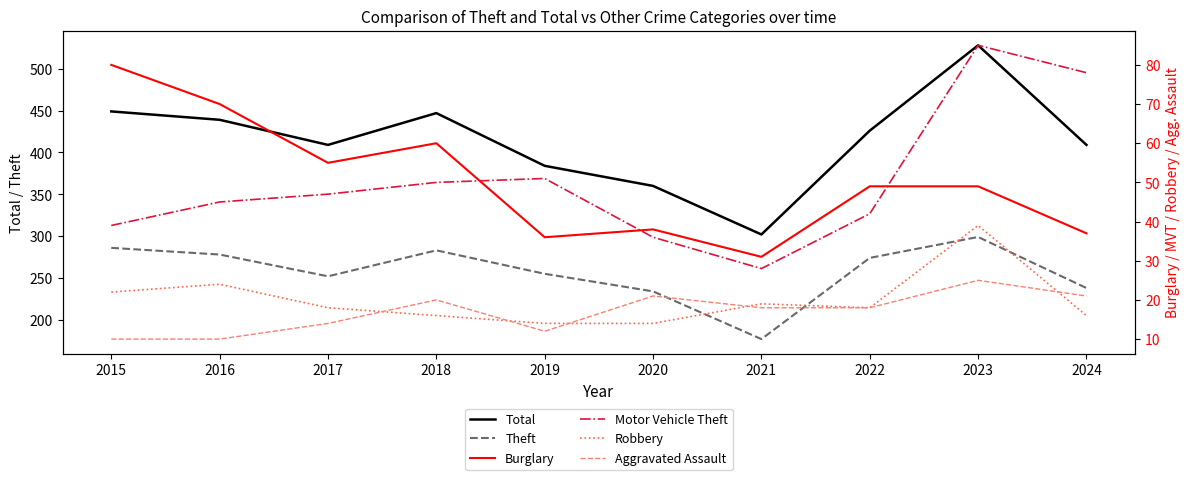

True or false: Theft and Robbery intersect in this chart.

False